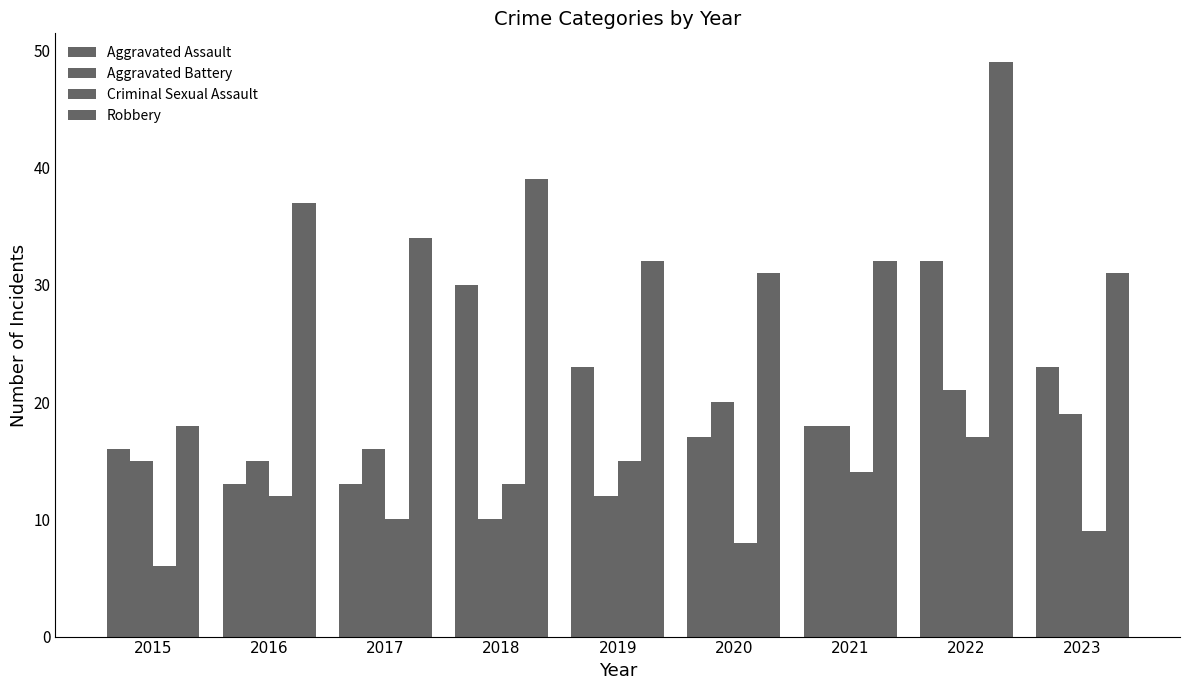

What is the spread (max minus min) of values at 2016?

25